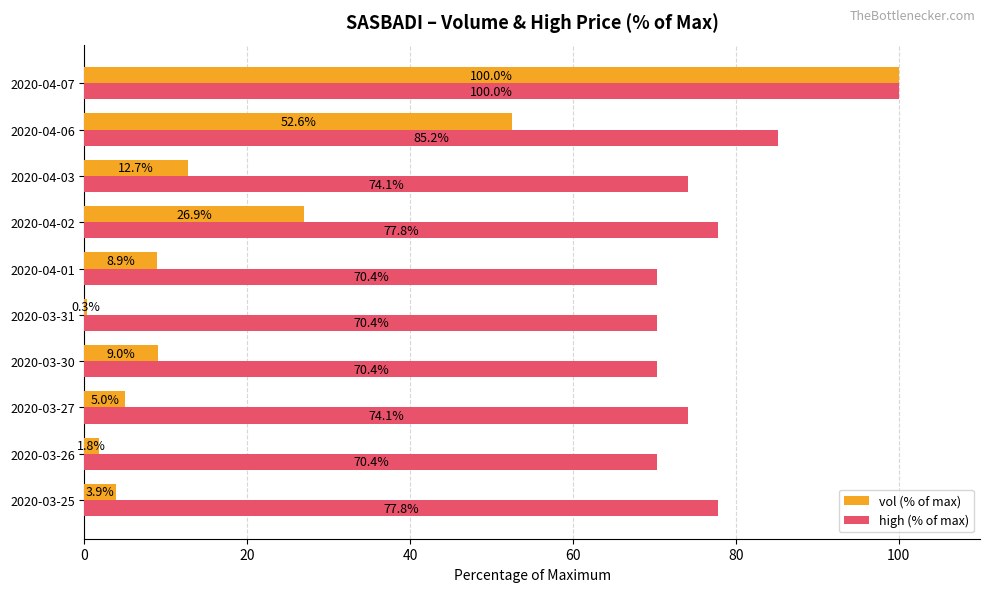

The value of high (% of max) at 2020-03-31 is 70.4. True or false?

True